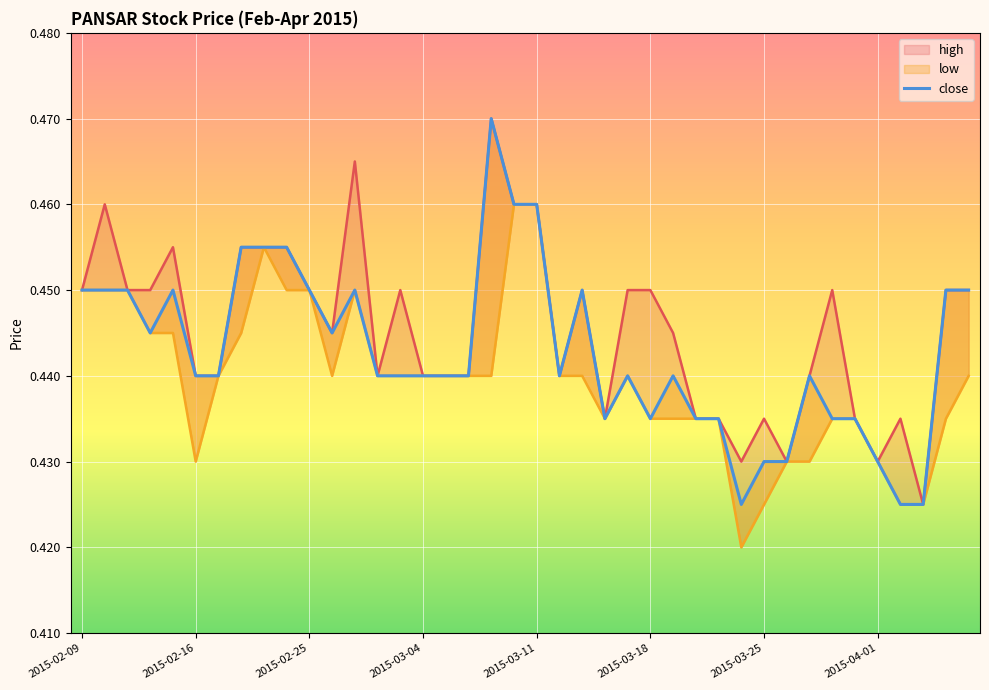

In low, how many points are higher than both neighbors (excluding endpoints)?

3